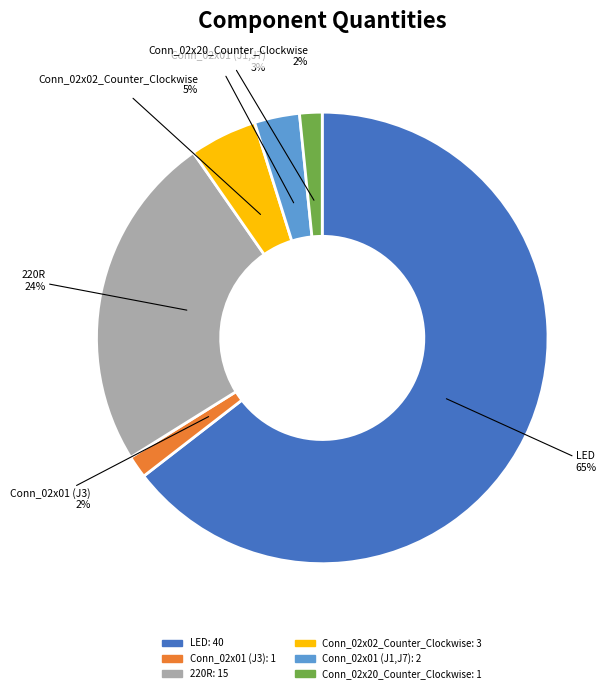

Does 220R account for over 50% of the chart?

No